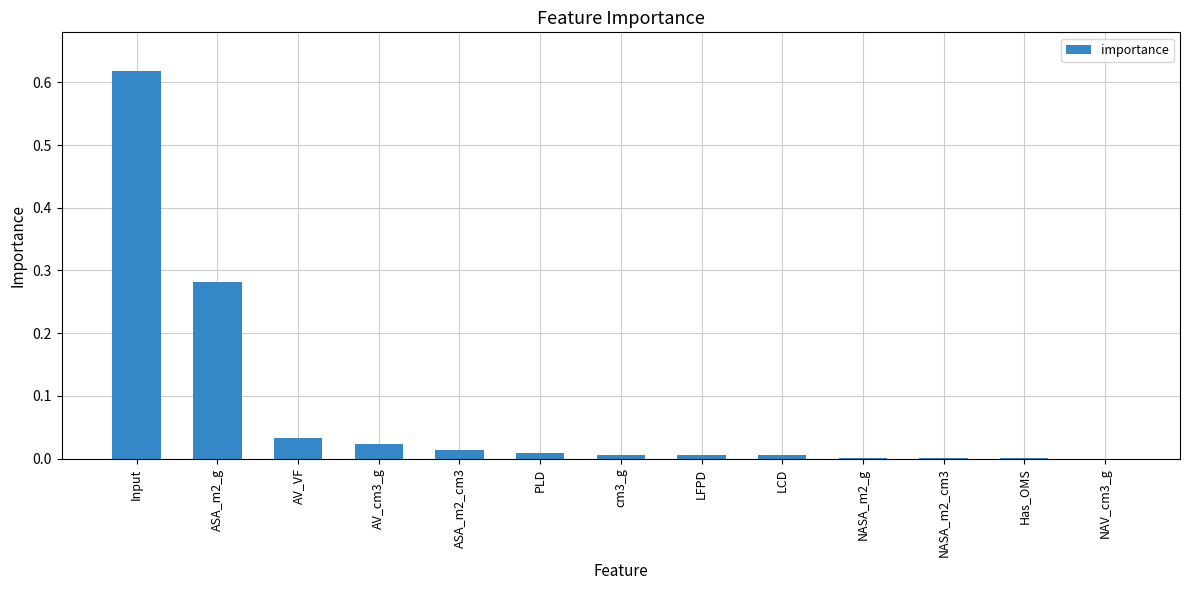

Which category has the highest value across all series?

Input